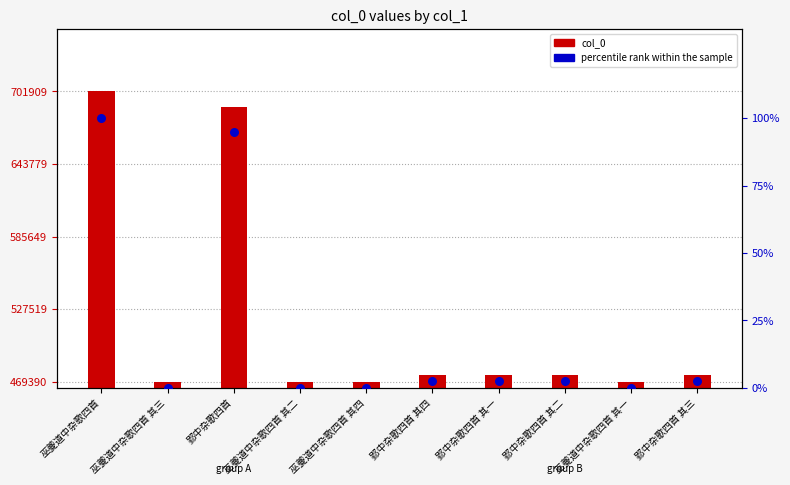

Which series has the widest spread of Y values?

col_0